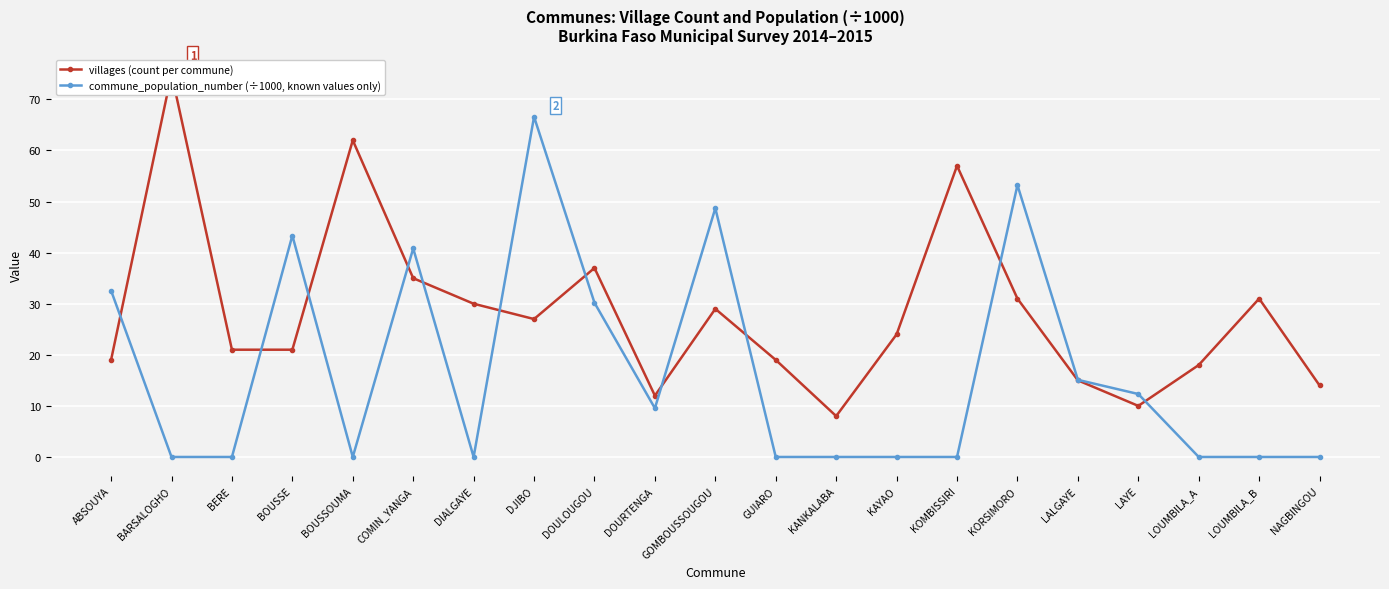

What position from the right is KOMBISSIRI?

7